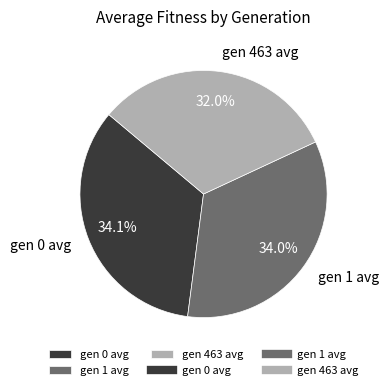

How many segments does this pie chart have?

3